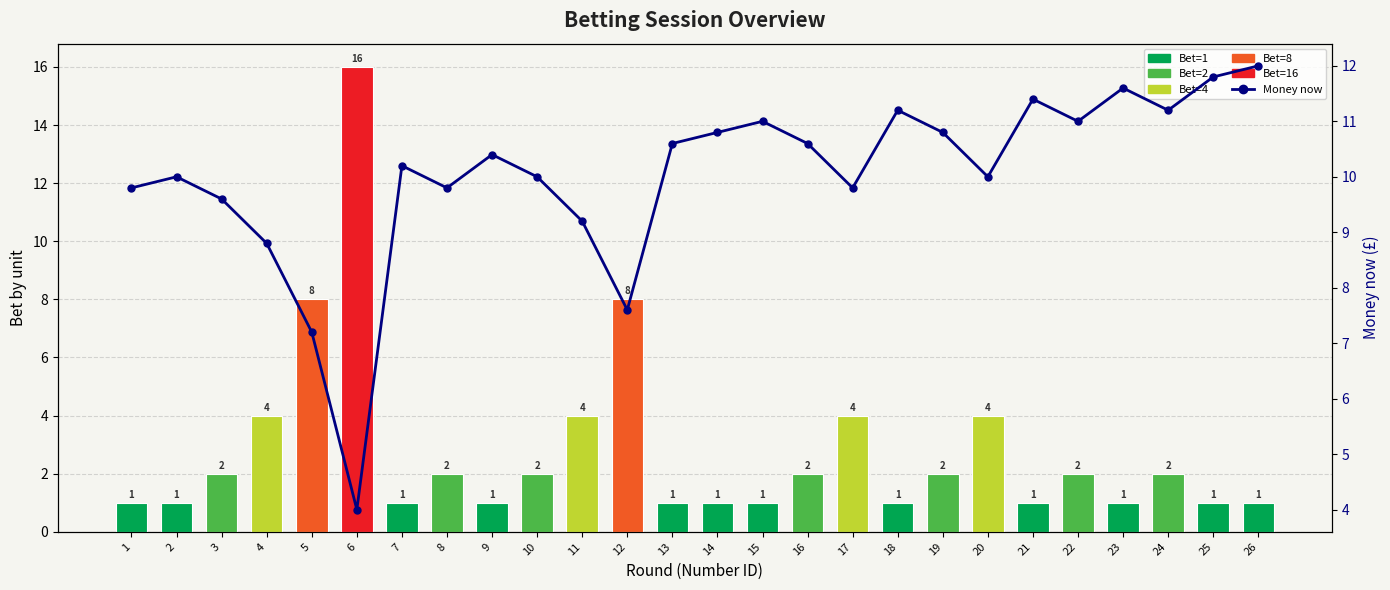

Rank the series by their average value, from highest to lowest.

Money now, Bet by unit